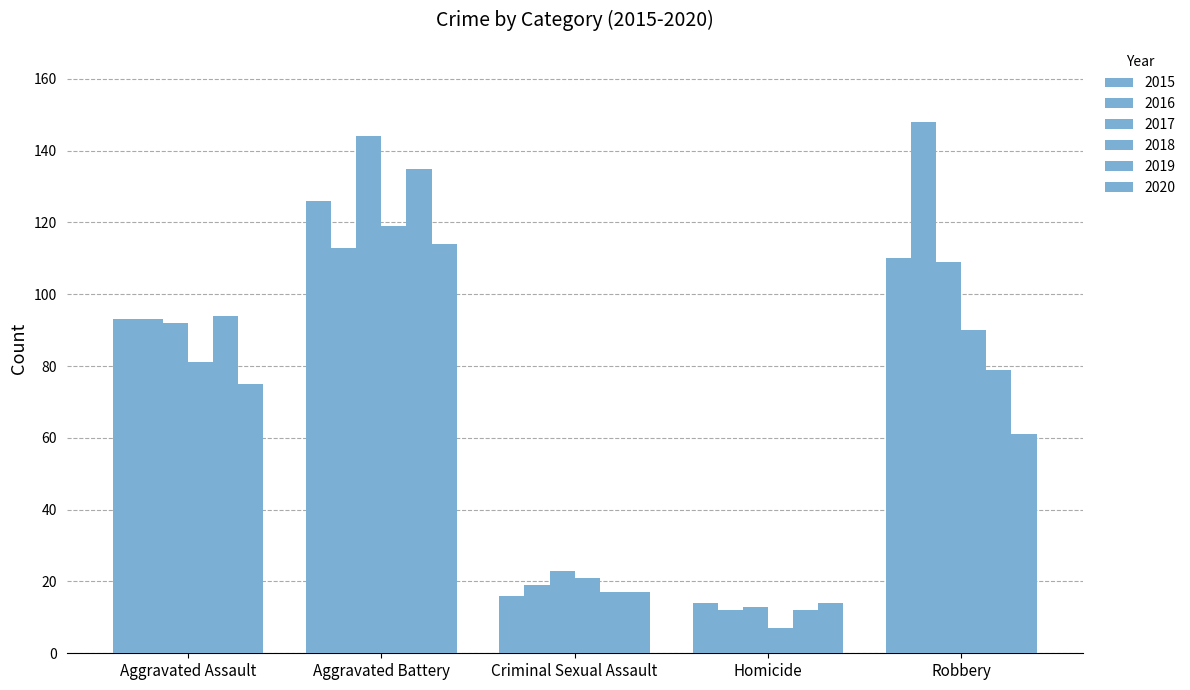

How many series are shown in this chart?

6